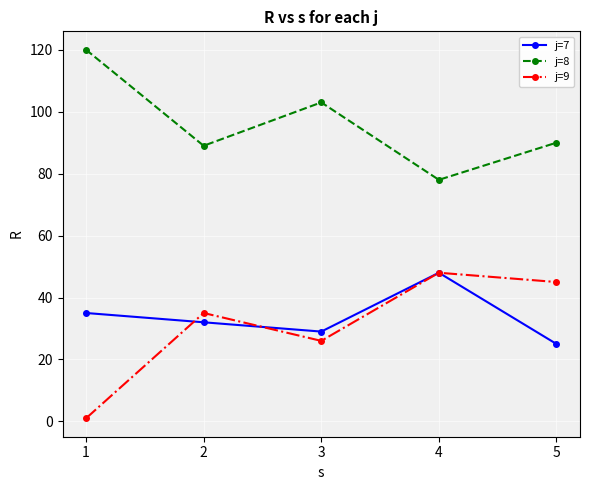

How many interior local peaks does the j=7 series have?

1